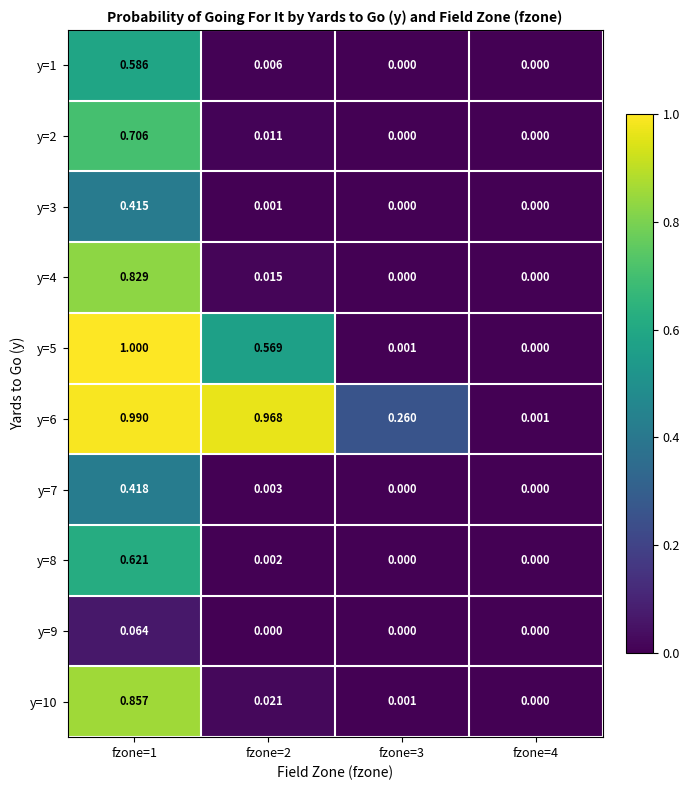

At which category is the sum across all series the highest?

fzone=1